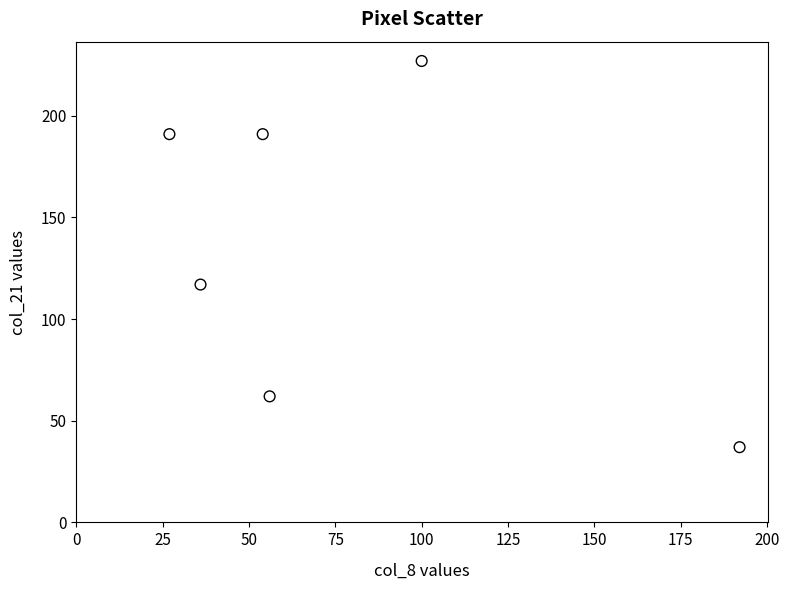

What Y value in the scatter plot is closest to 132?

117